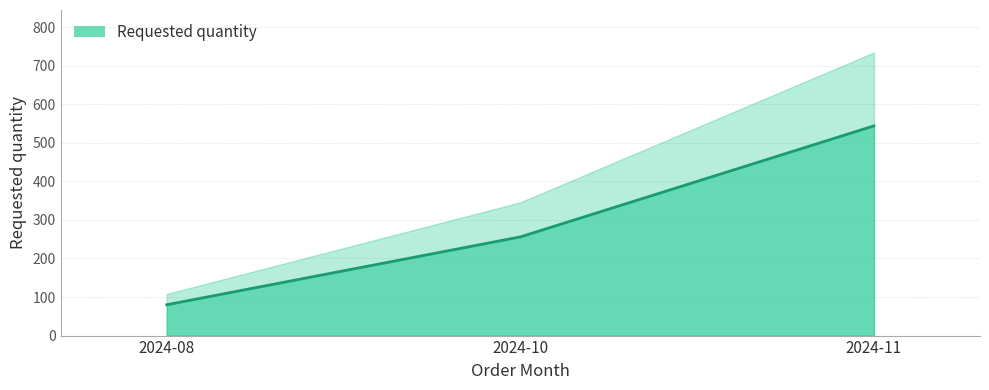

Count the values in the range 80 to 544.

3